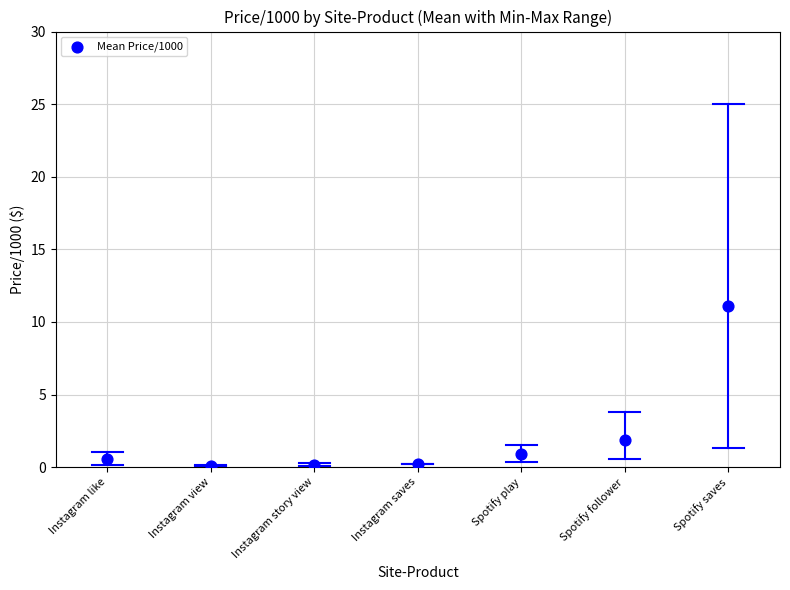

What is the average Y value?

2.1